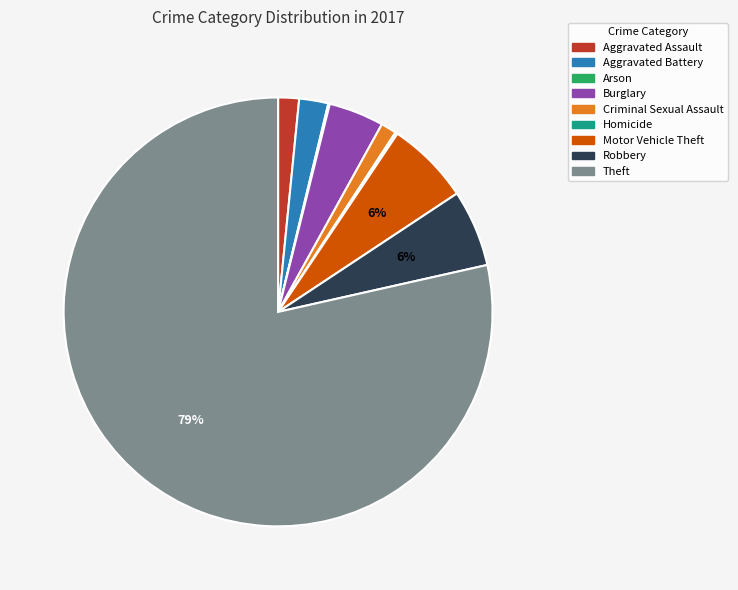

To the nearest percent, what is the combined percentage of Robbery and Aggravated Battery?

8%